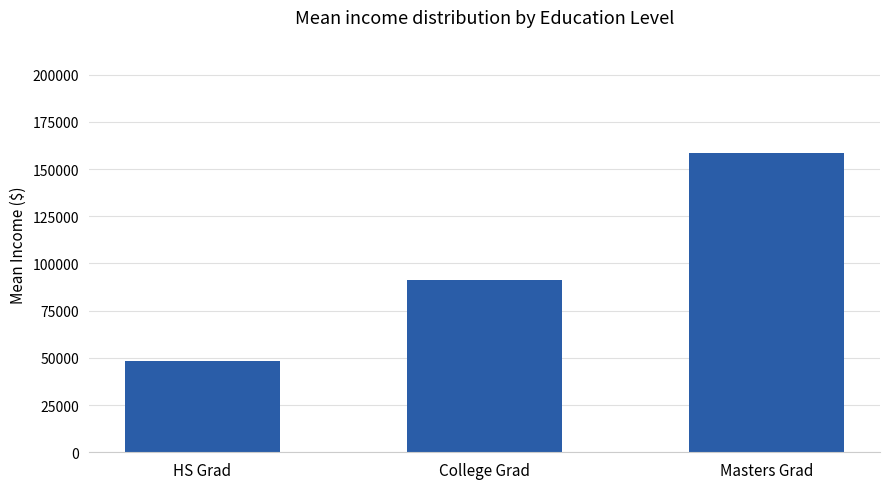

Where is the data nearest to the value 103550?

College Grad